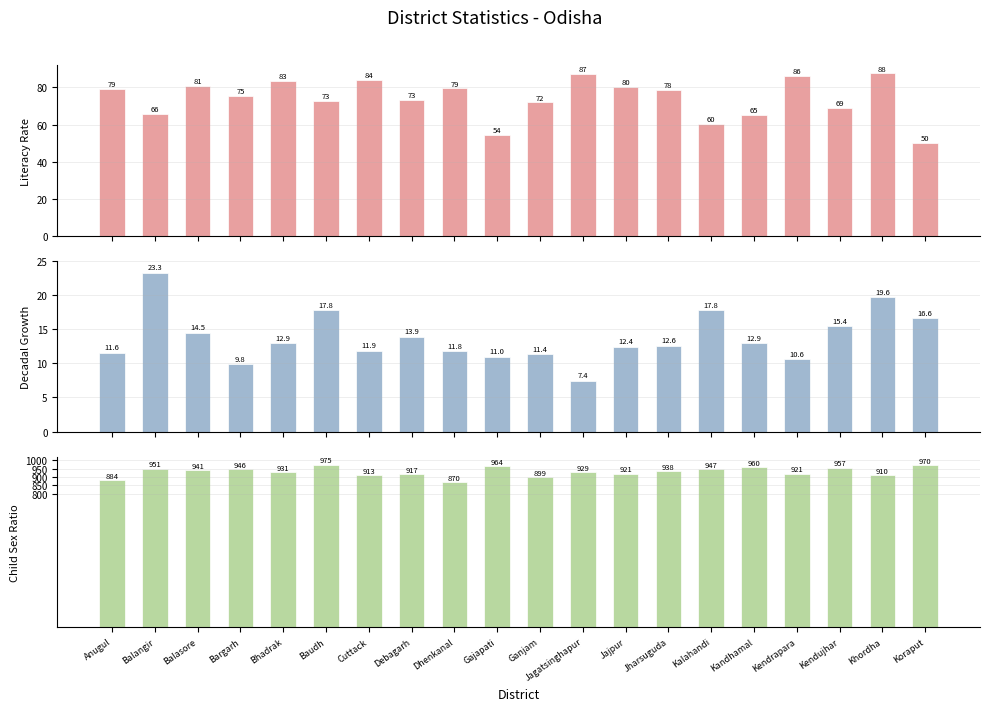

Which series has the largest range (max minus min)?

Child Sex Ratio